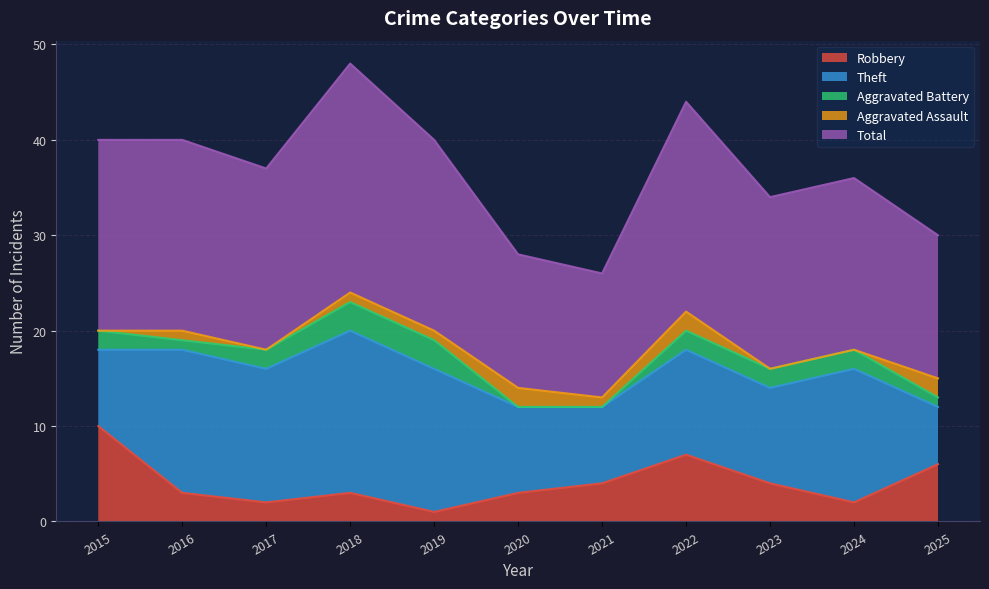

At how many categories does at least one series exceed 23?

1